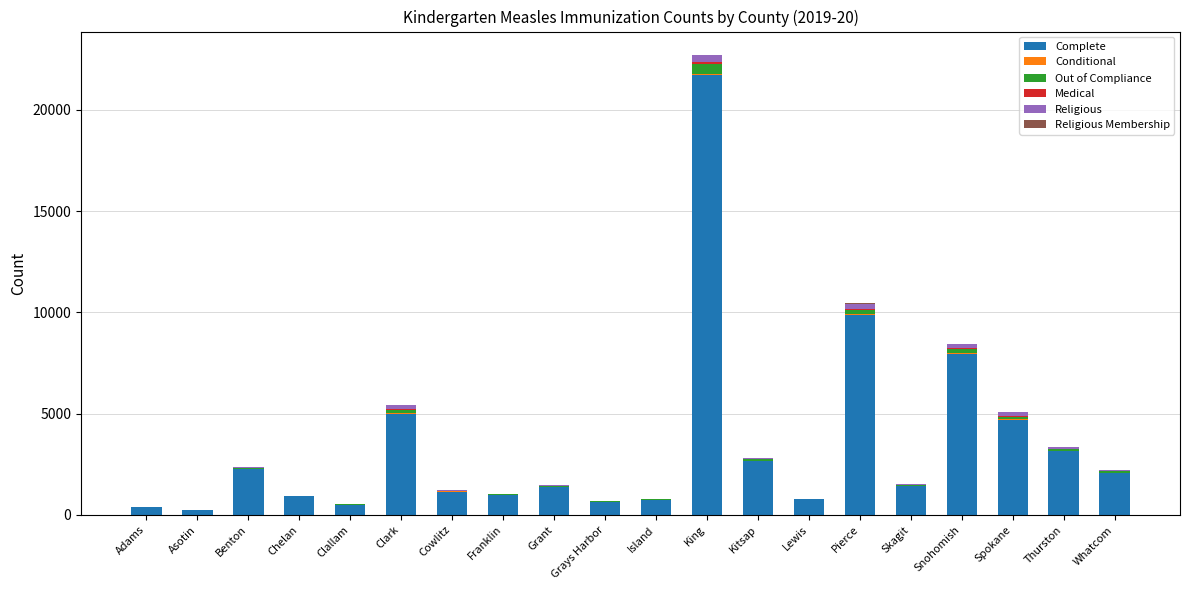

The value of Complete at Cowlitz is 1154. True or false?

True